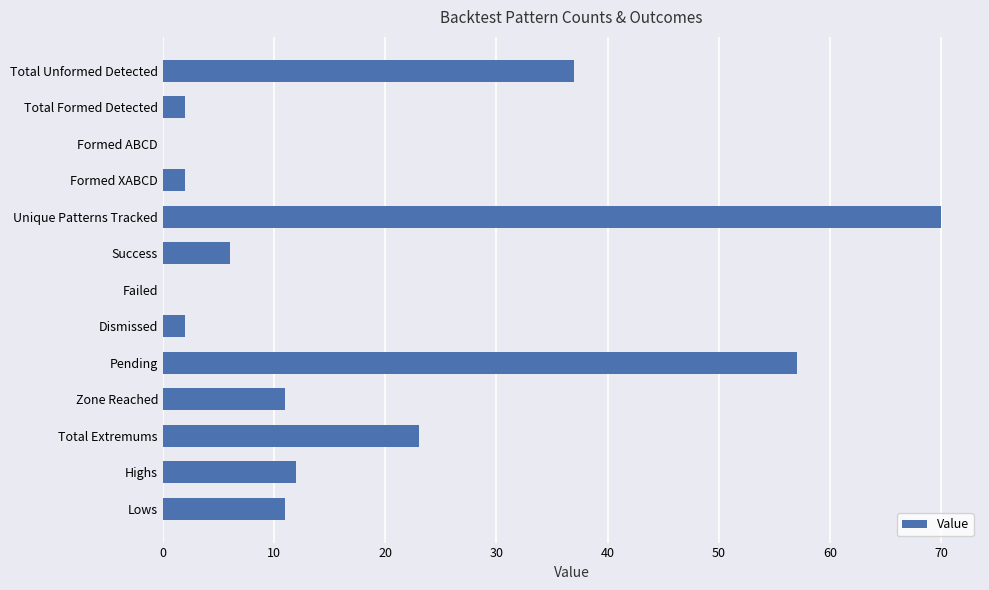

How many categories are shown in the chart?

13